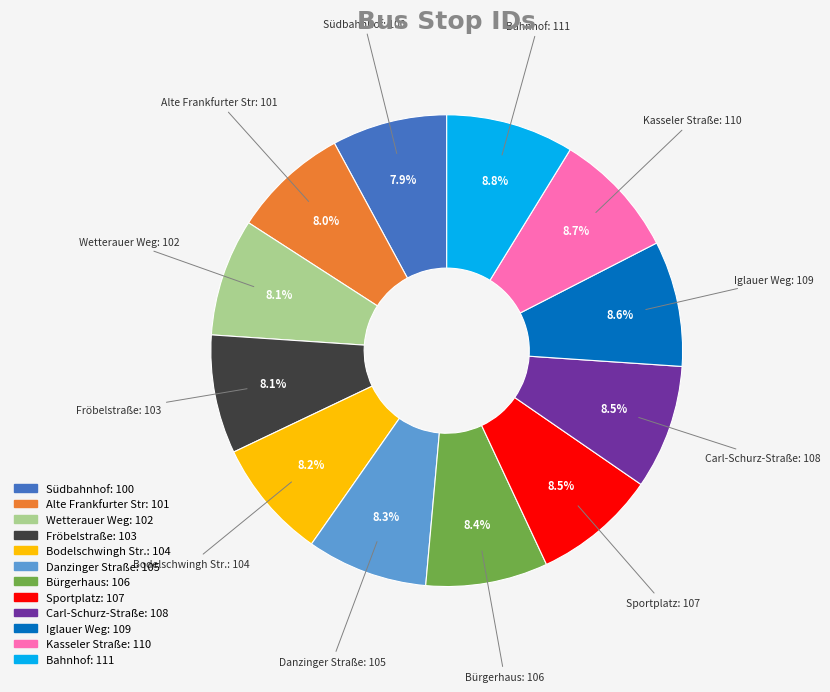

Is there any slice that represents more than half of the pie?

No